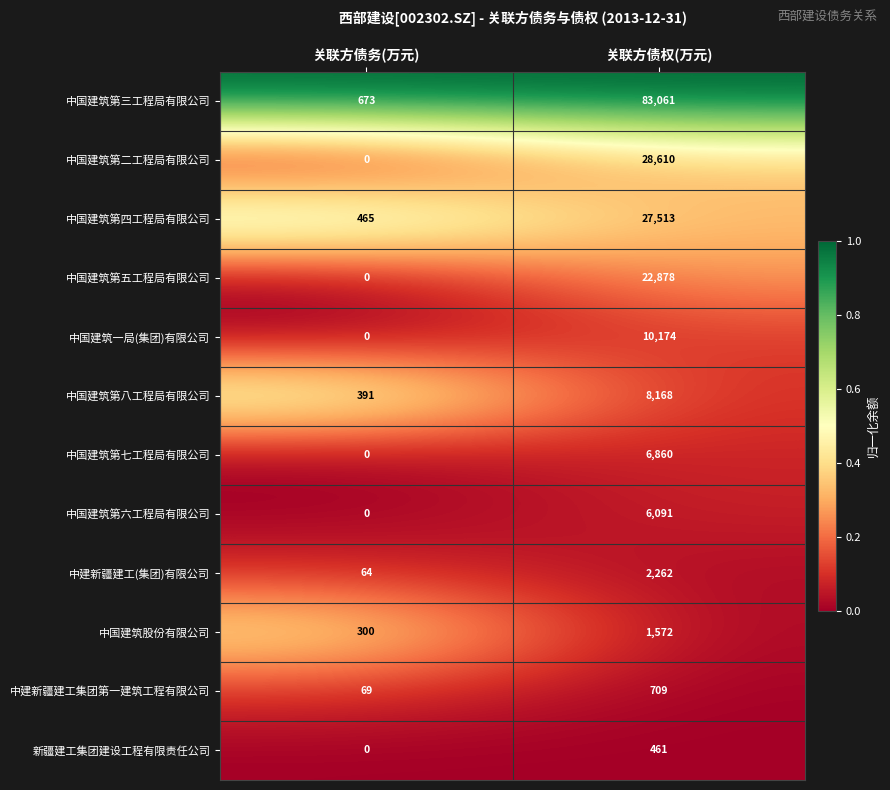

List the series in order of their peak value, lowest first.

新疆建工集团建设工程有限责任公司, 中建新疆建工集团第一建筑工程有限公司, 中国建筑股份有限公司, 中建新疆建工(集团)有限公司, 中国建筑第六工程局有限公司, 中国建筑第七工程局有限公司, 中国建筑第八工程局有限公司, 中国建筑一局(集团)有限公司, 中国建筑第五工程局有限公司, 中国建筑第四工程局有限公司, 中国建筑第二工程局有限公司, 中国建筑第三工程局有限公司